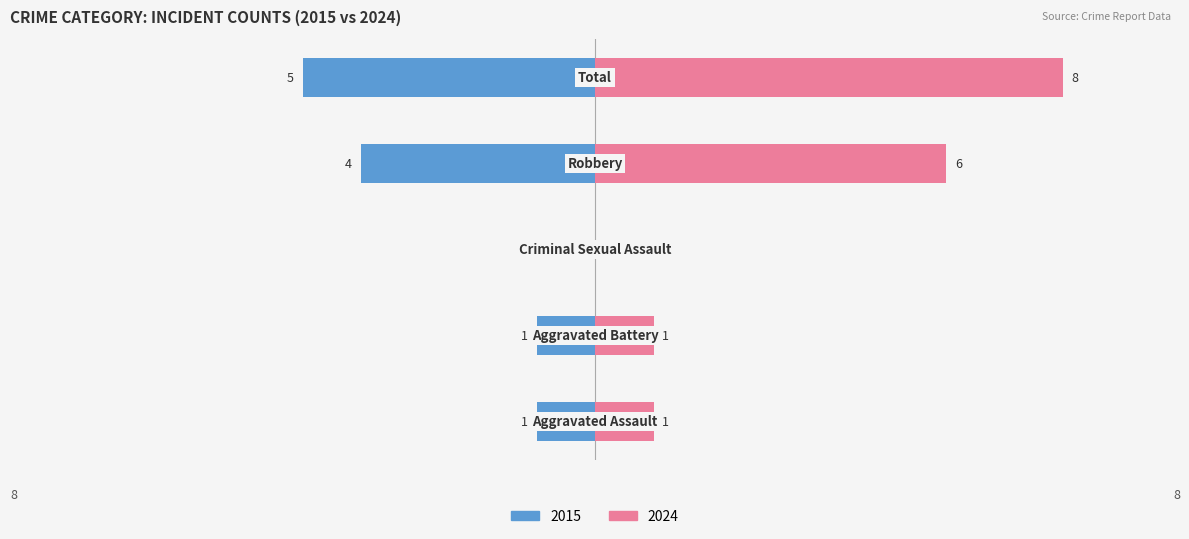

At which category is the sum across all series the highest?

Total